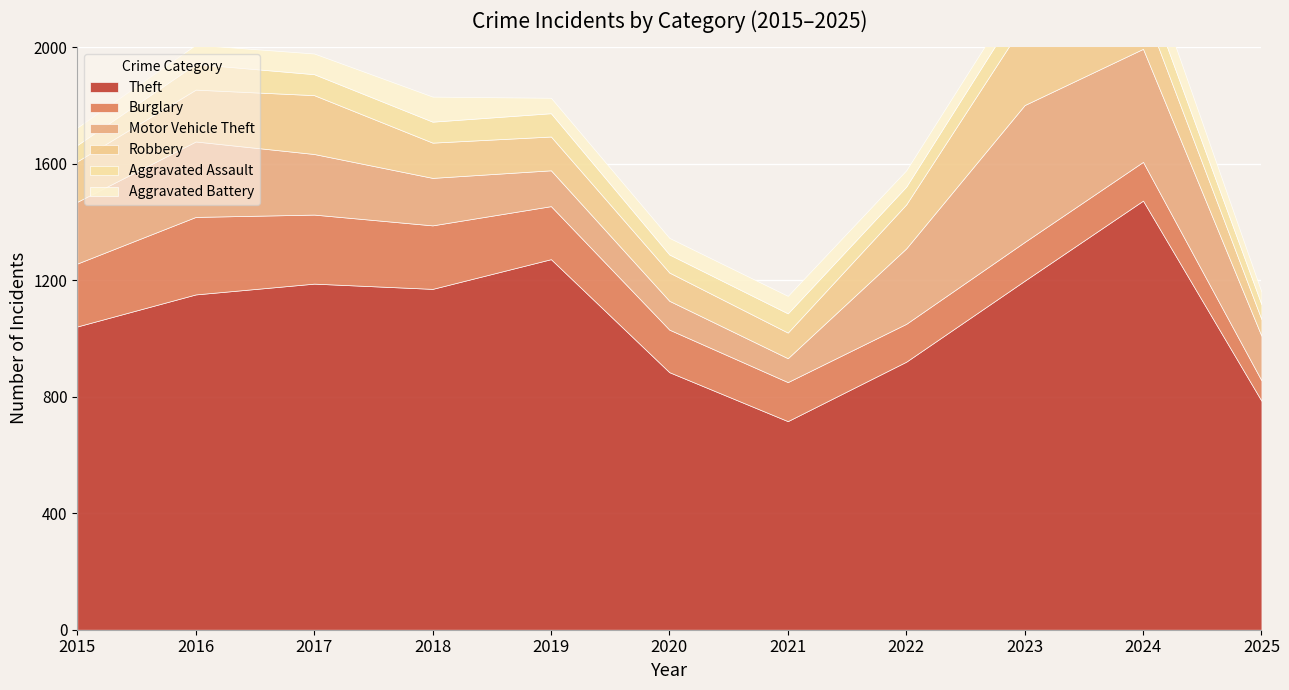

True or false: Motor Vehicle Theft and Aggravated Assault cross at least once.

False